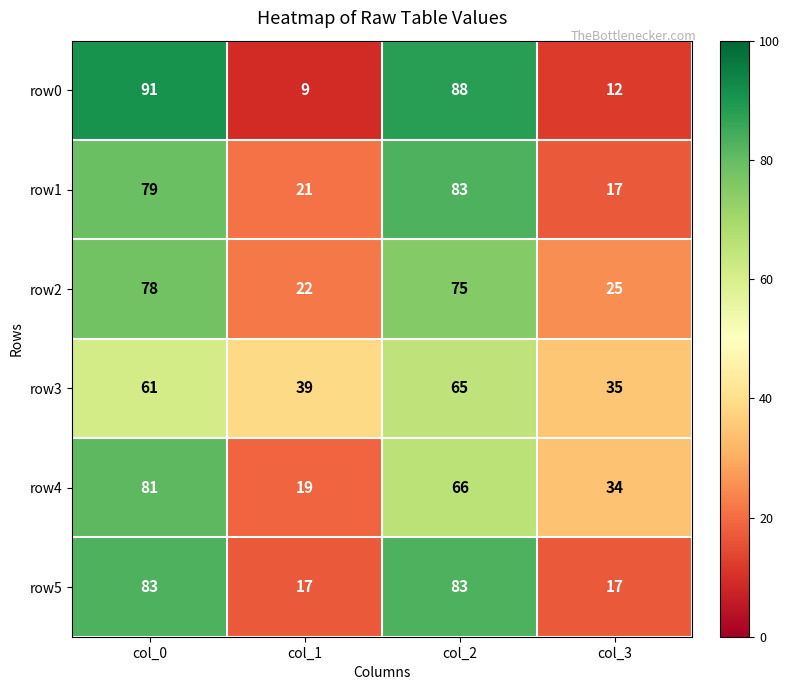

Count the number of categories in the chart.

4